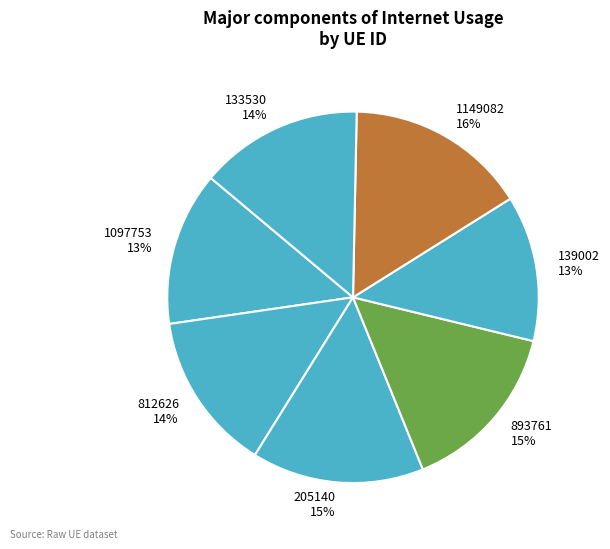

How many segments does this pie chart have?

7